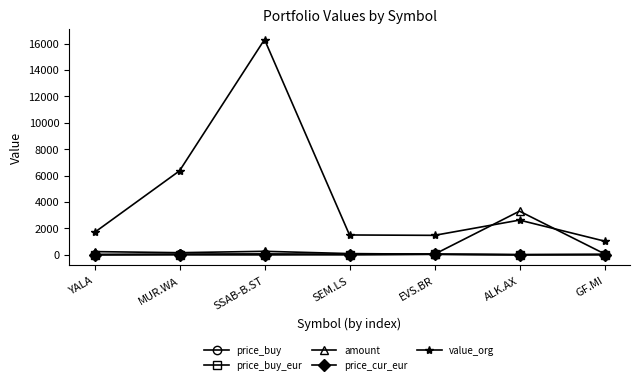

What is the greatest value displayed?

16301.5